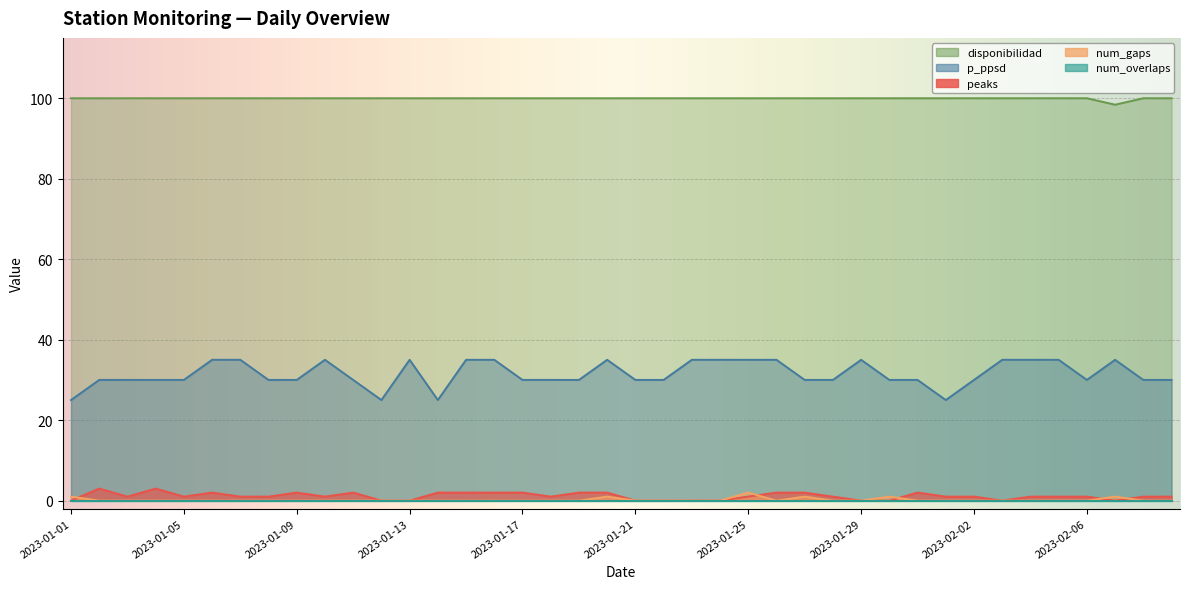

Which series has the largest total across all categories?

disponibilidad